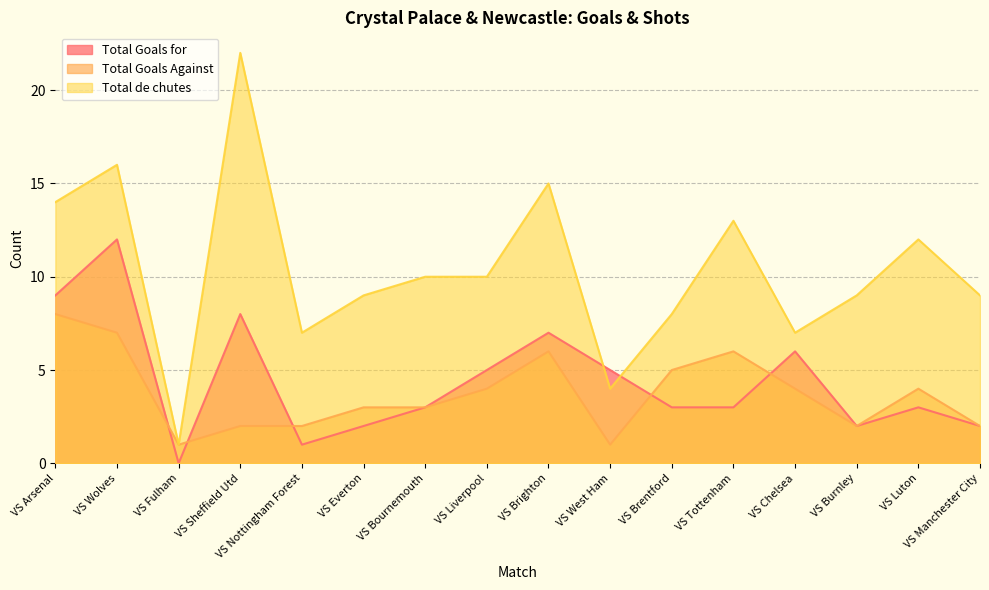

At which label does Total Goals Against first exceed 4?

VS Arsenal